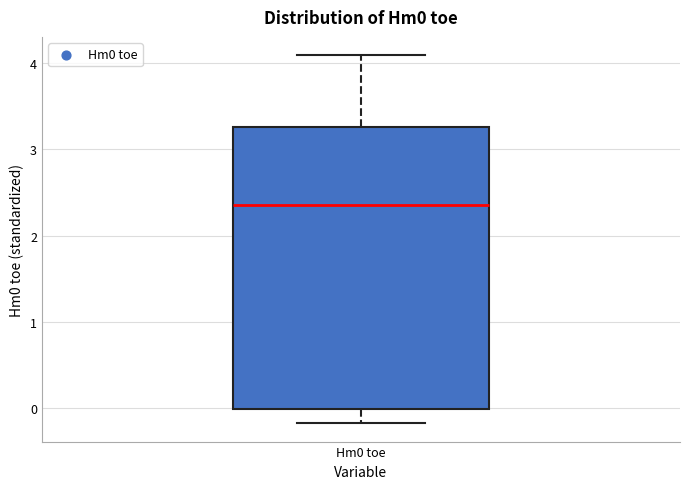

Transcribe this box plot: give where the median line is, the range the box spans, and where the two whiskers end, as read against the y-axis. The values are not printed on the chart, so give them approximately, as read against the axis.

median 2.4, box 0.0 to 3.3, whiskers -0.2 to 4.1